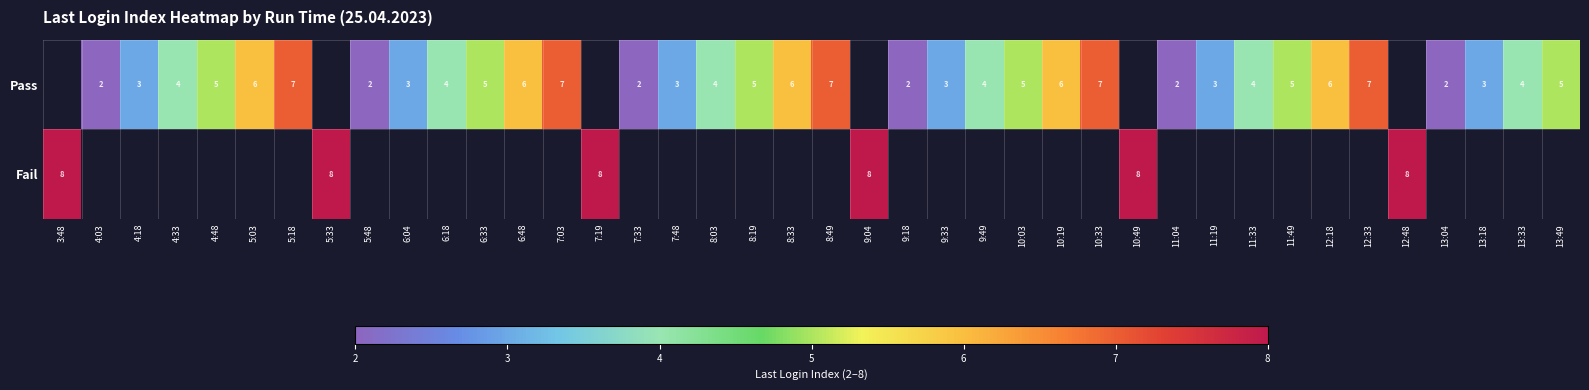

Which category has the highest value across all series?

3:48